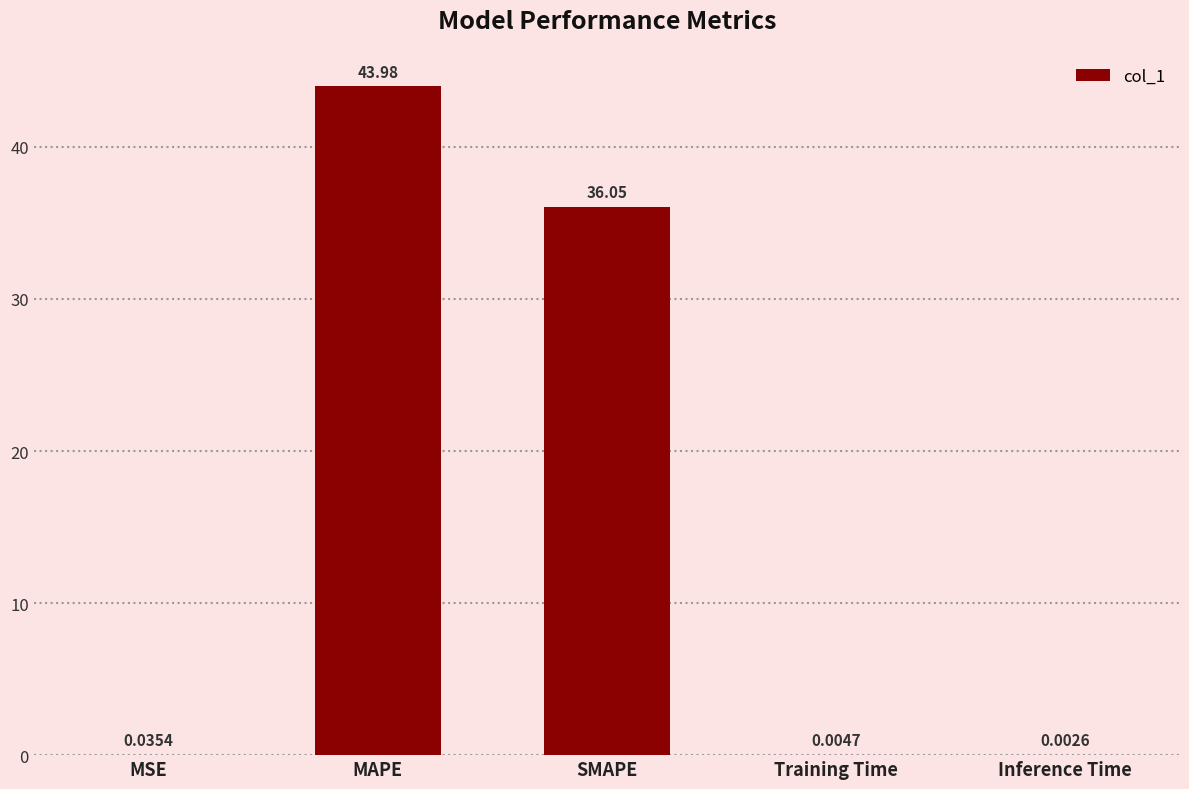

The value at SMAPE is 36.1. True or false?

True